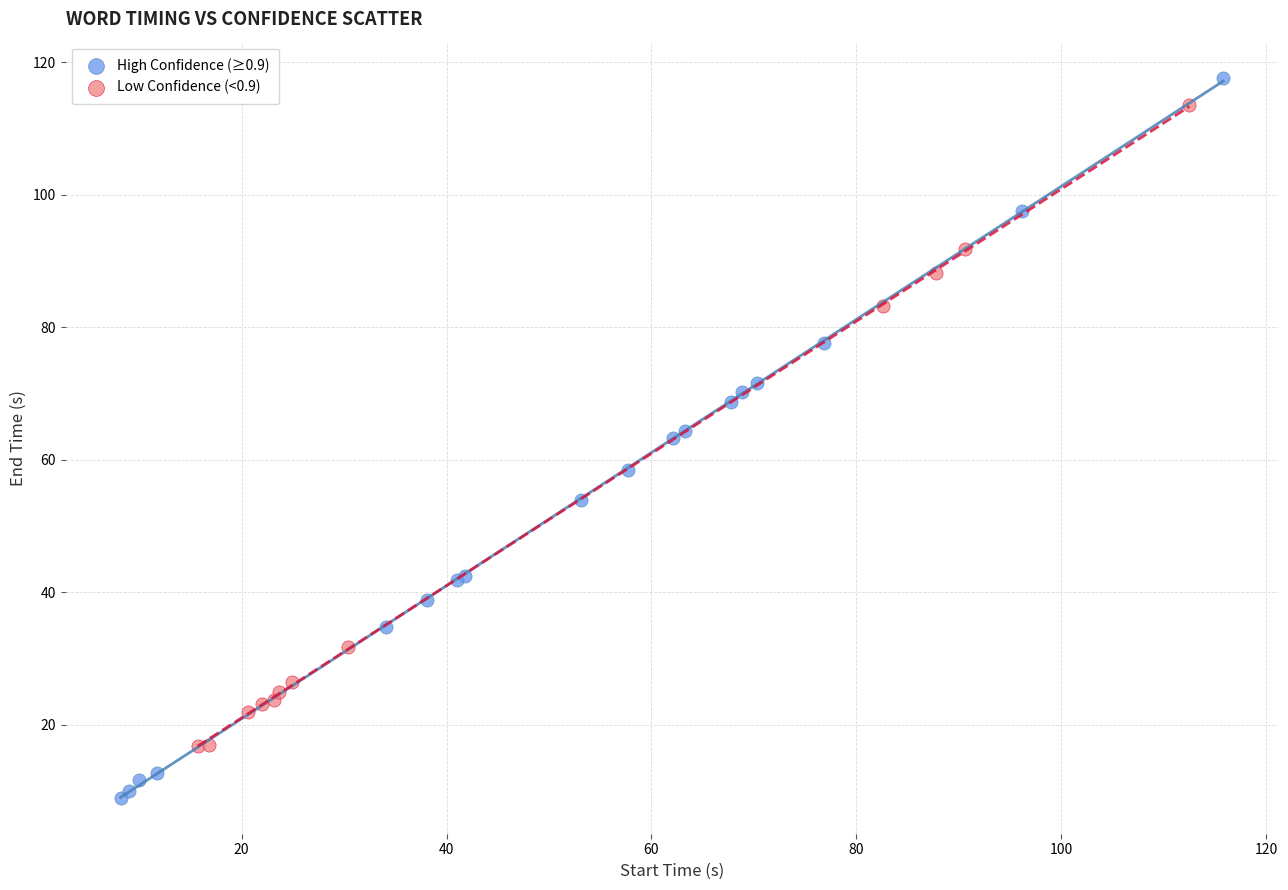

Which series contains the lowest Y value?

High Confidence (≥0.9)